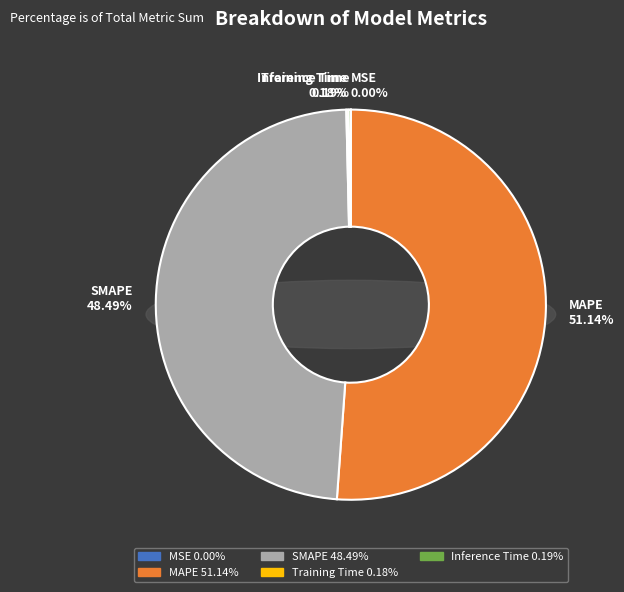

Does any single category account for the majority?

Yes